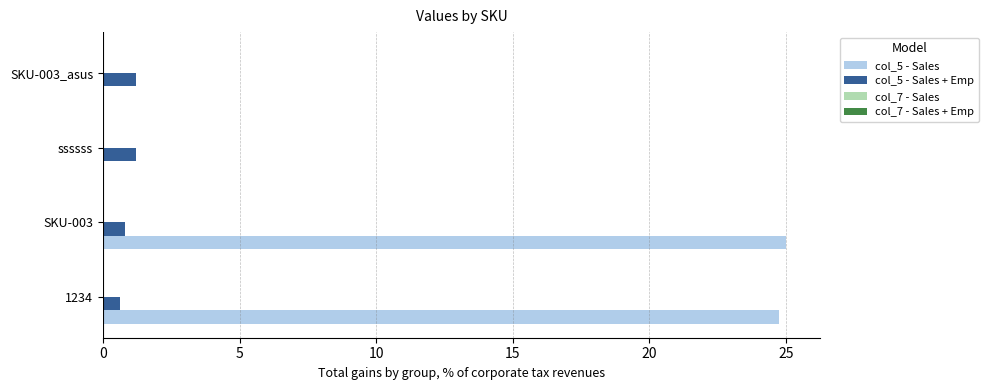

What is the highest value of the col_5 - Sales + Emp series?

1.2